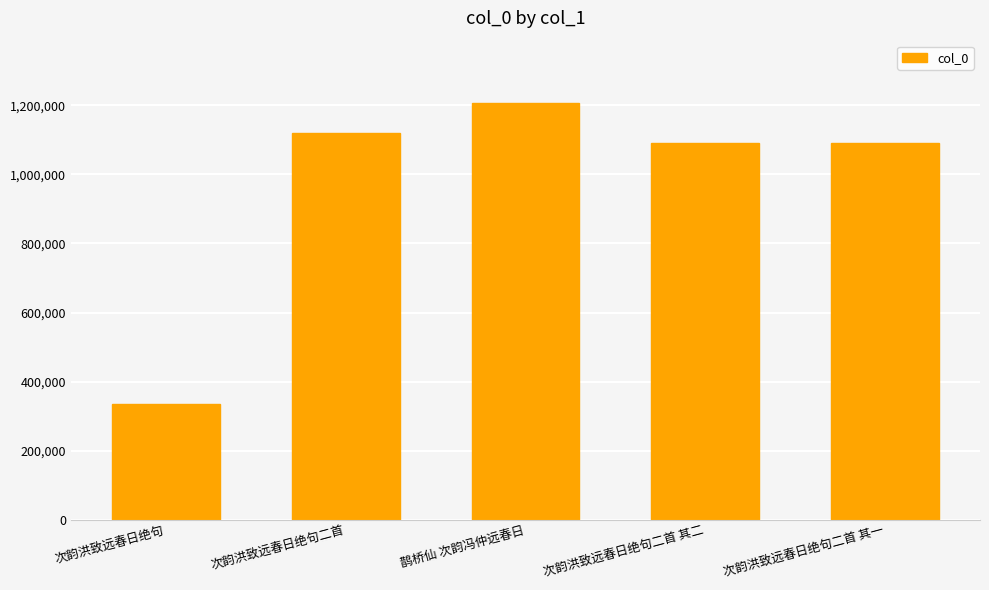

Where does the data first go above 1091298?

次韵洪致远春日绝句二首